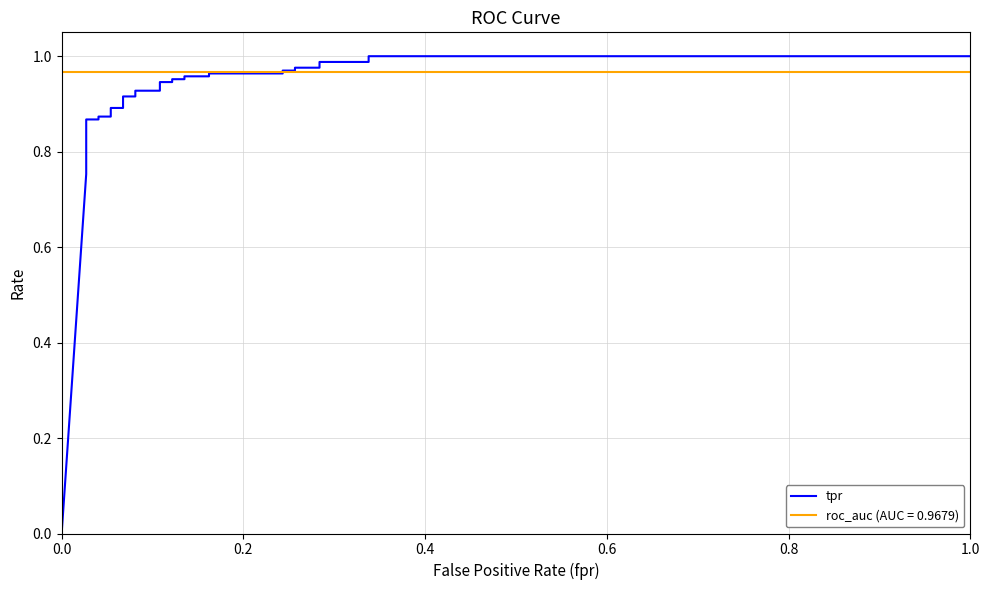

What is the value of the 30th point from the left?

1.0